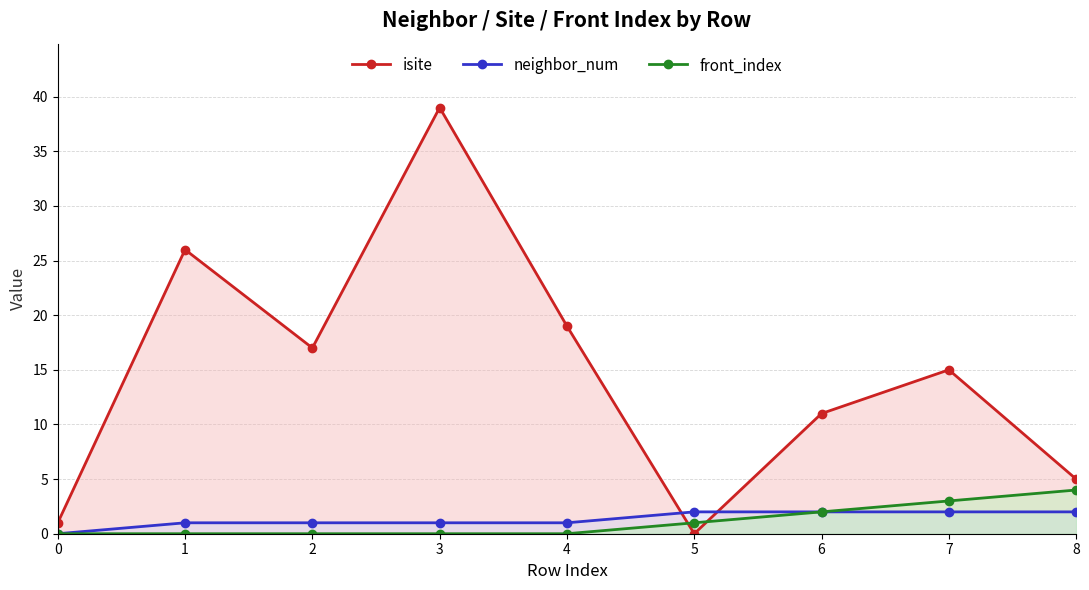

True or false: front_index has a value of -2 at 3.

False